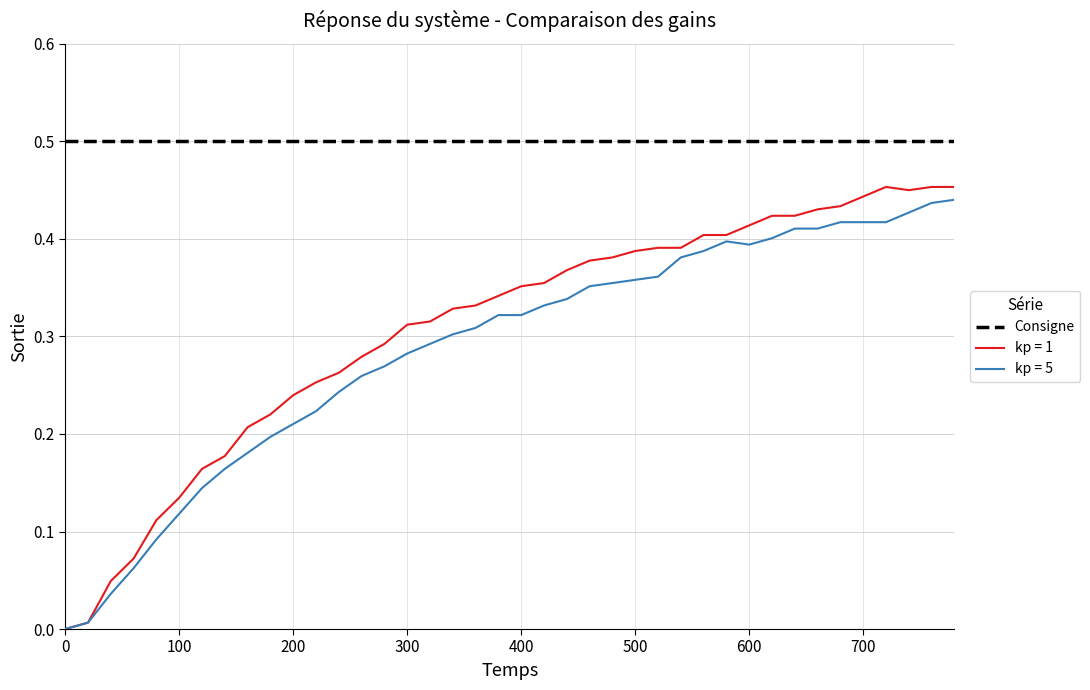

Does the chart display data point markers on the line(s)?

No